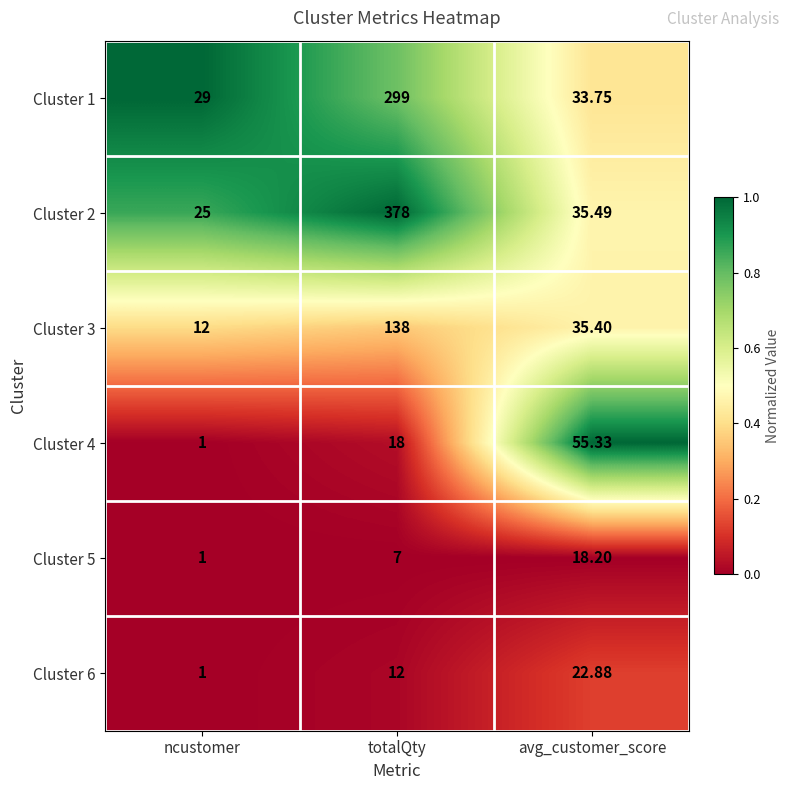

List the labels in order of Cluster 6 value, largest first.

avg_customer_score, totalQty, ncustomer